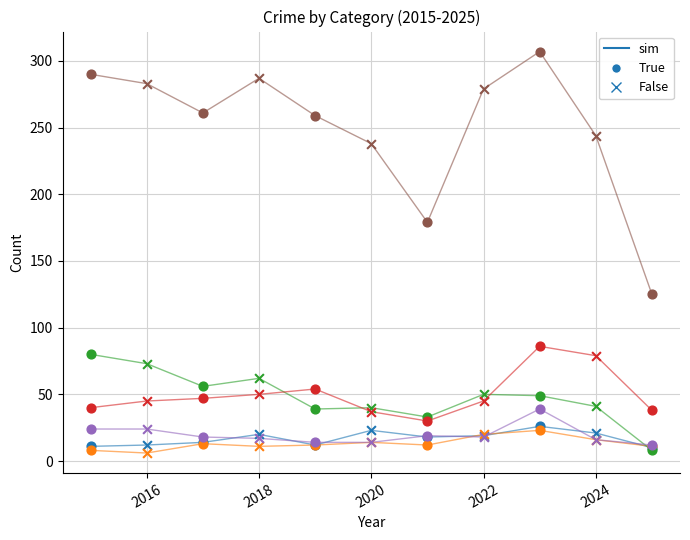

What is the greatest value displayed?

307